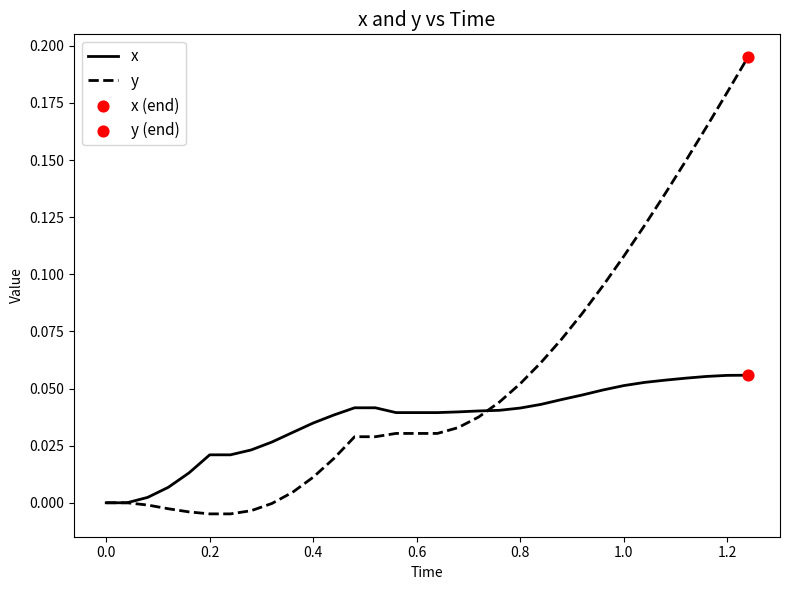

Rank the series by their maximum value, from highest to lowest.

y, x